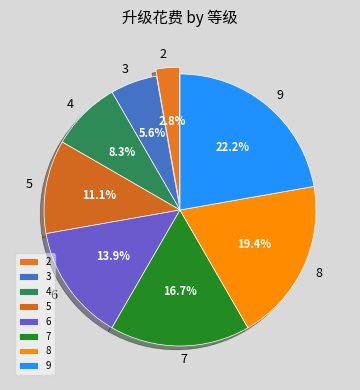

Which category has the biggest portion of the pie?

9